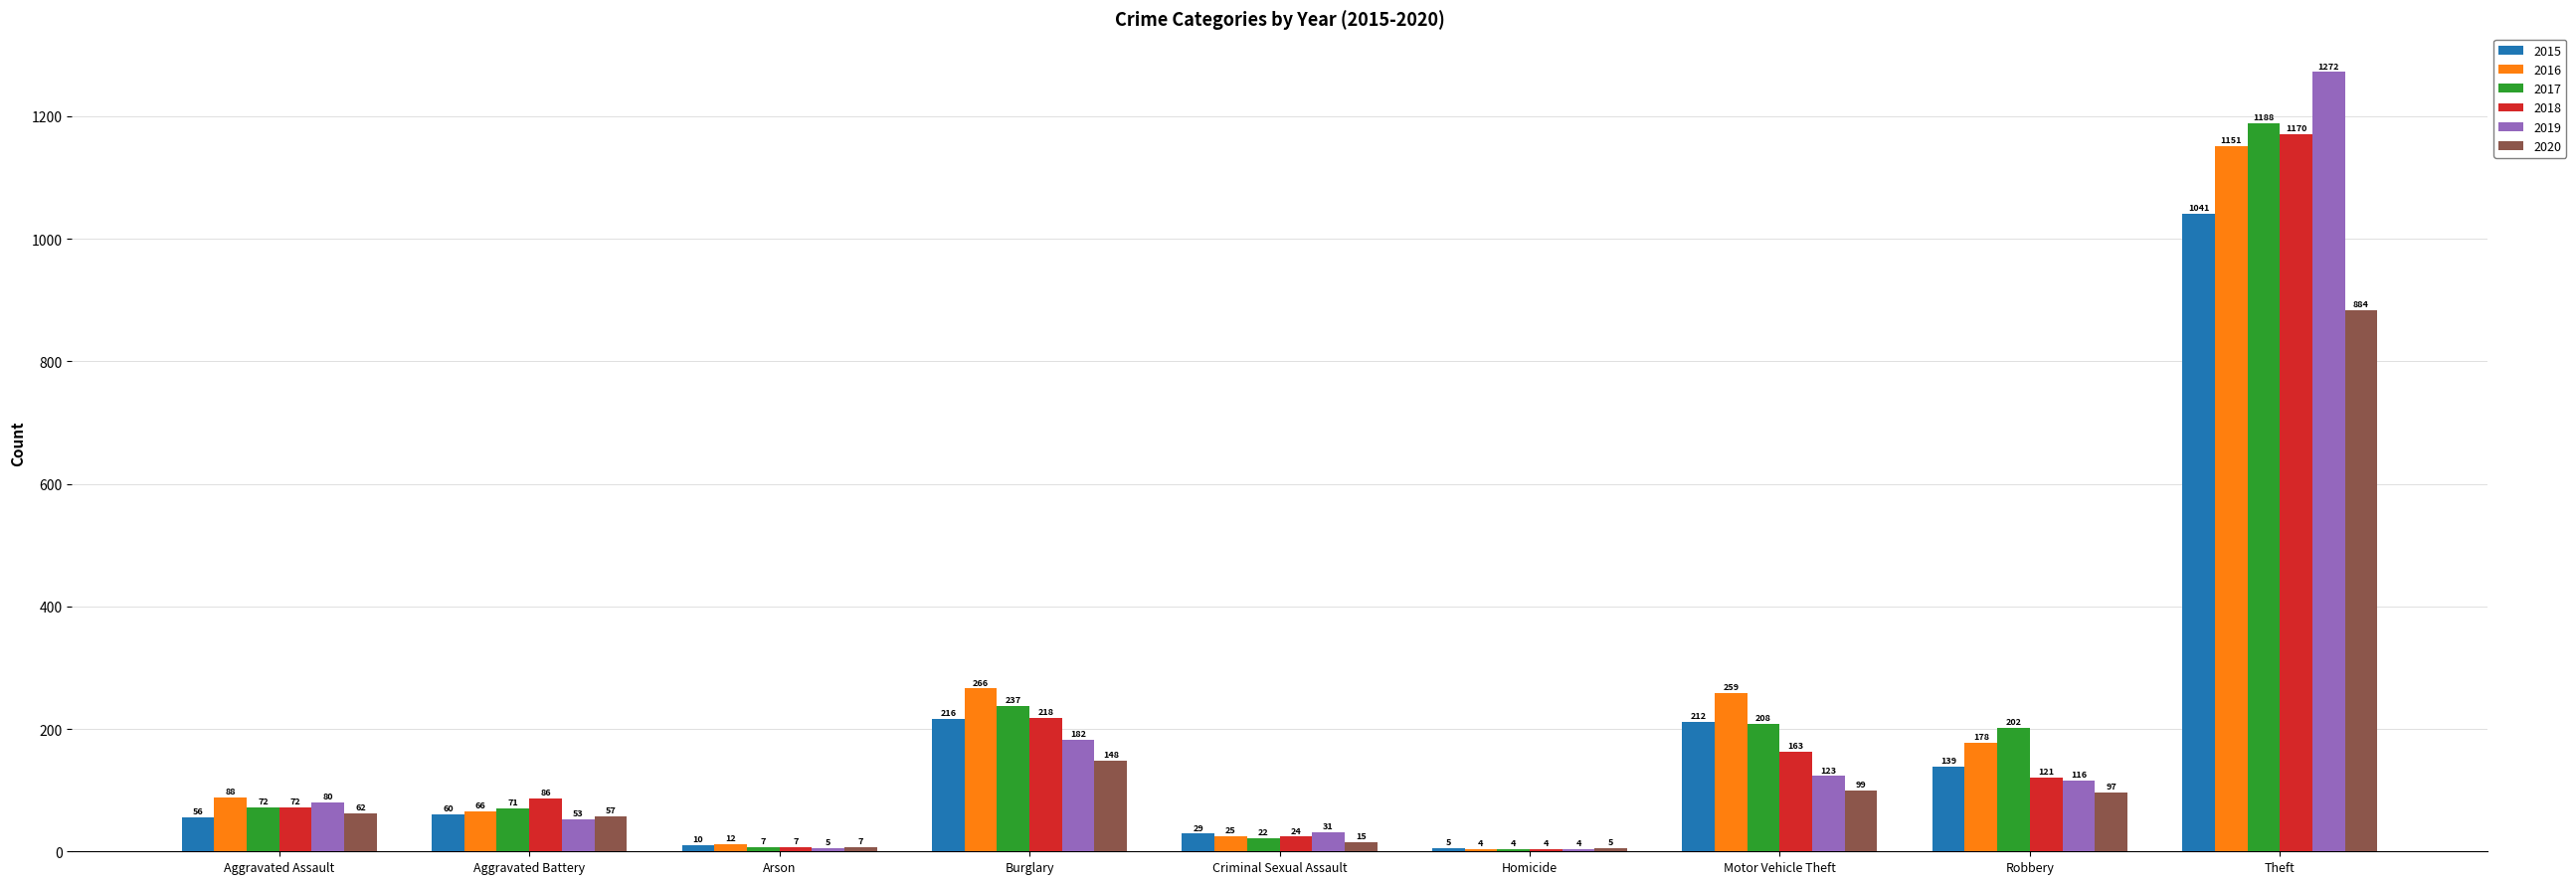

Which series changed the most between Arson and Theft?

2019